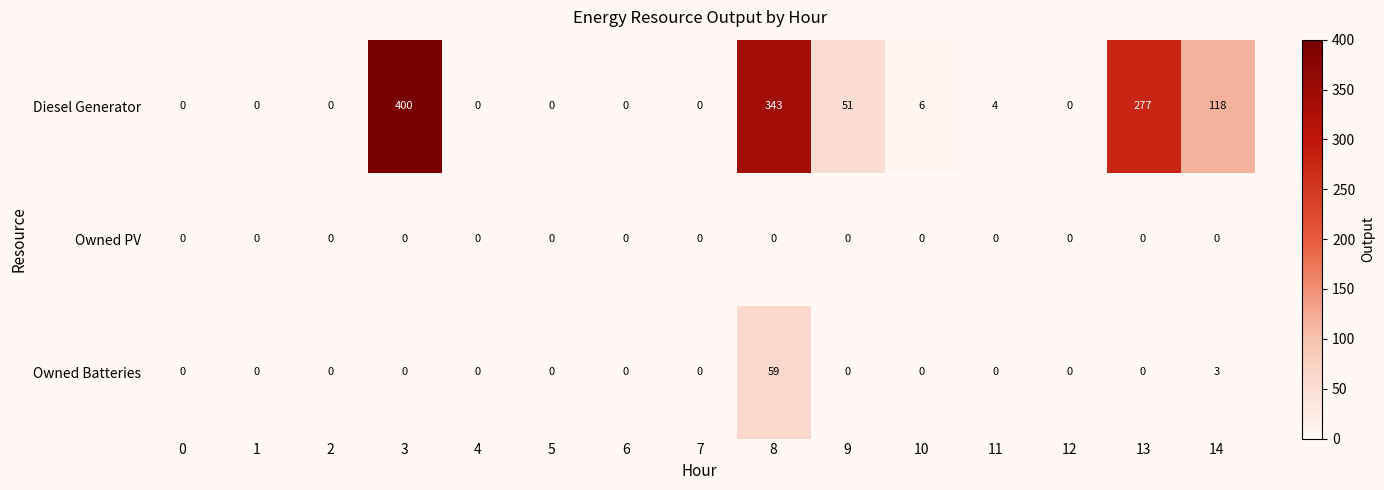

Which series has the largest range (max minus min)?

Diesel Generator